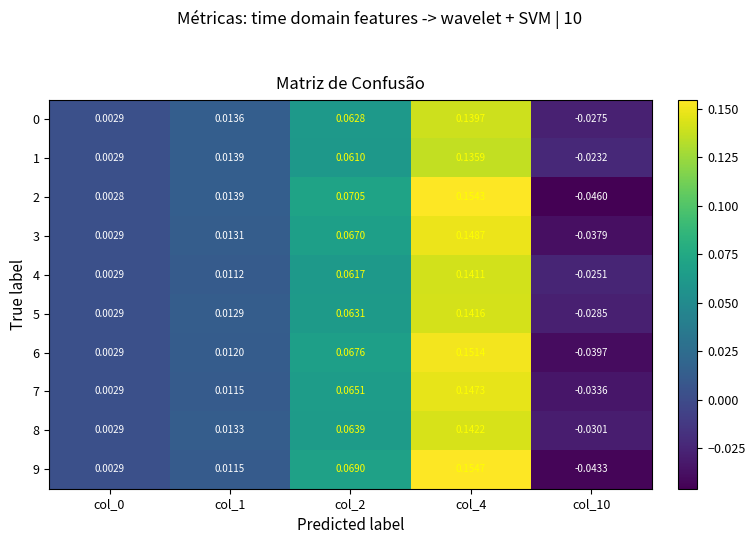

Is the value of 4 at col_10 greater than the value of 3 at col_10?

Yes